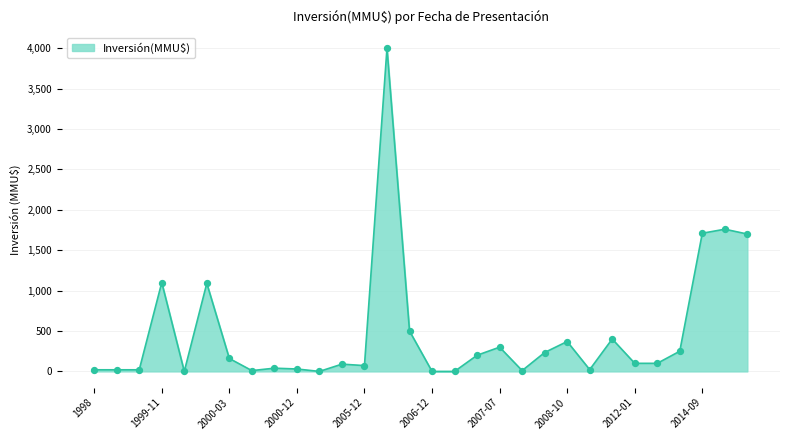

What is the difference between the maximum and minimum values?

4000